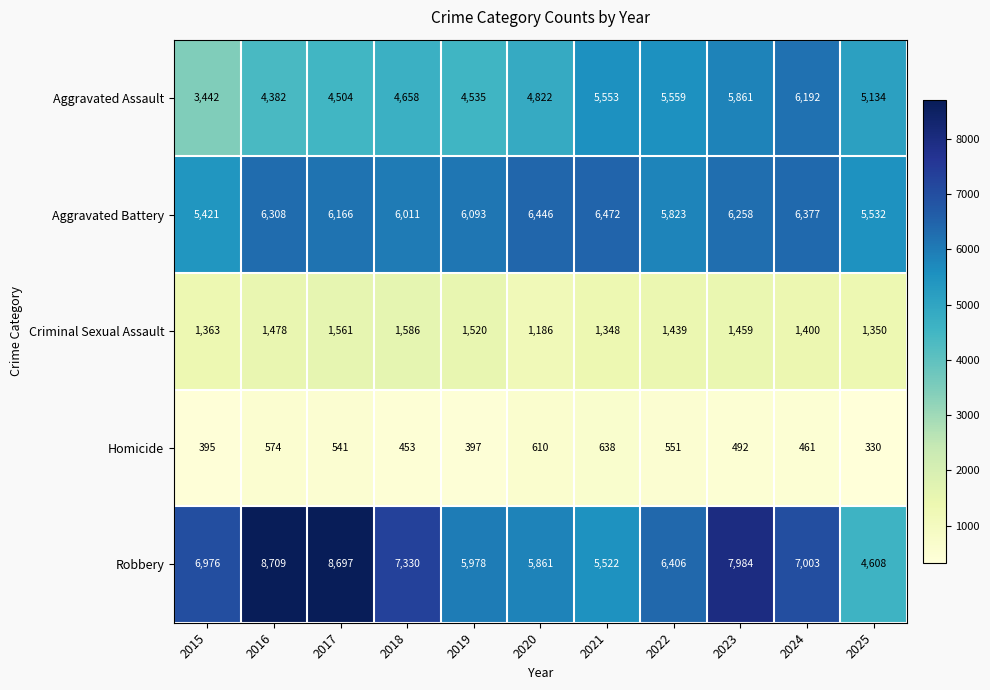

What is the sum of all Criminal Sexual Assault values?

15690